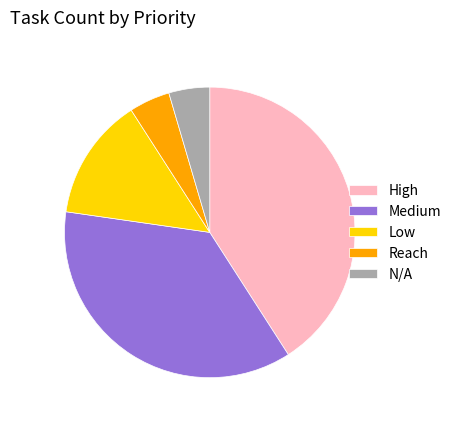

The Medium slice represents 36% of the pie. True or false?

True